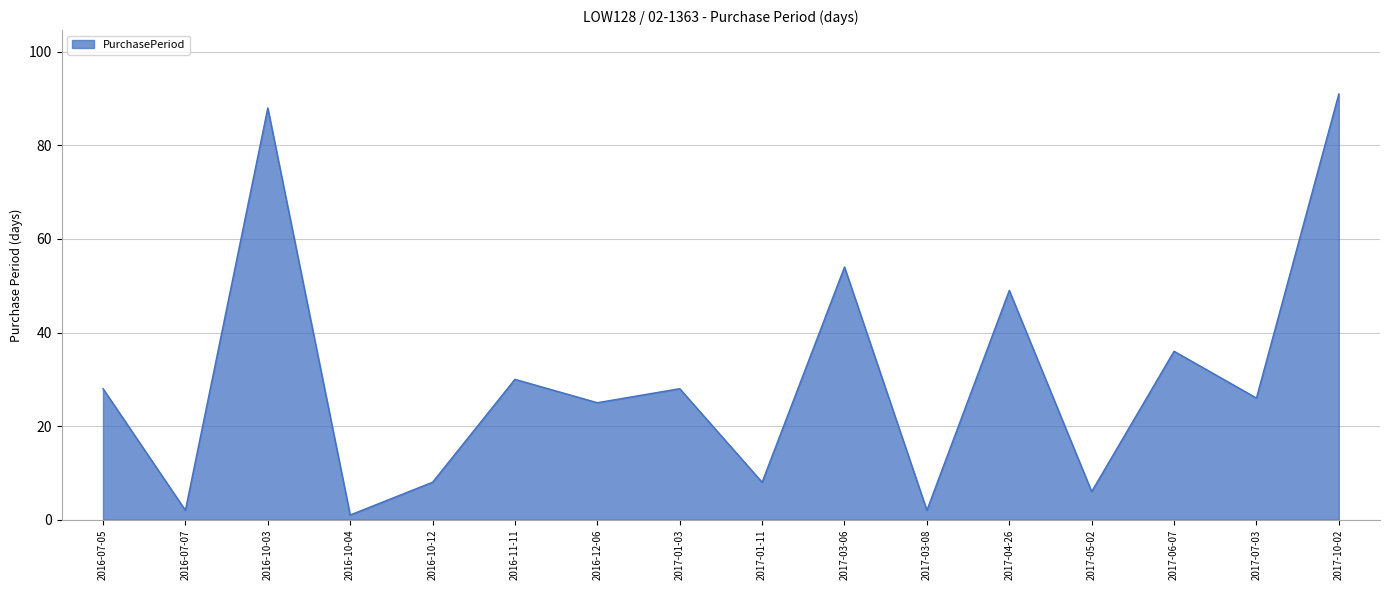

What is the minimum value shown in the chart?

1